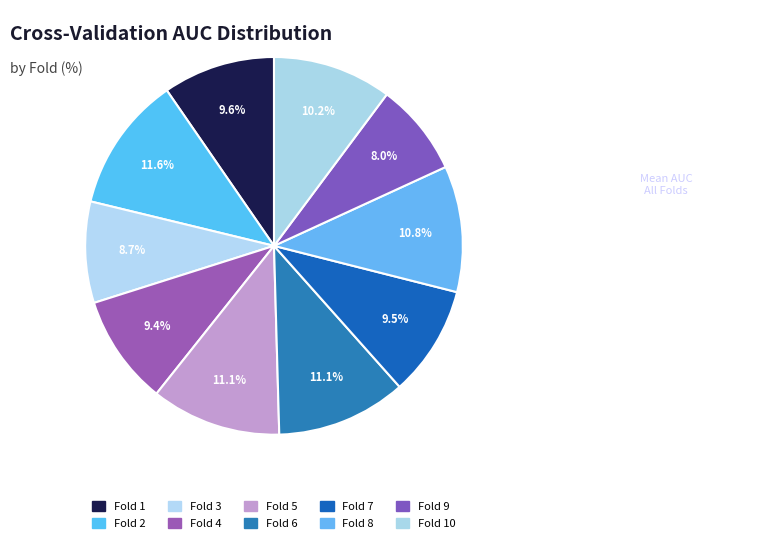

Which slice is the largest?

Fold 2